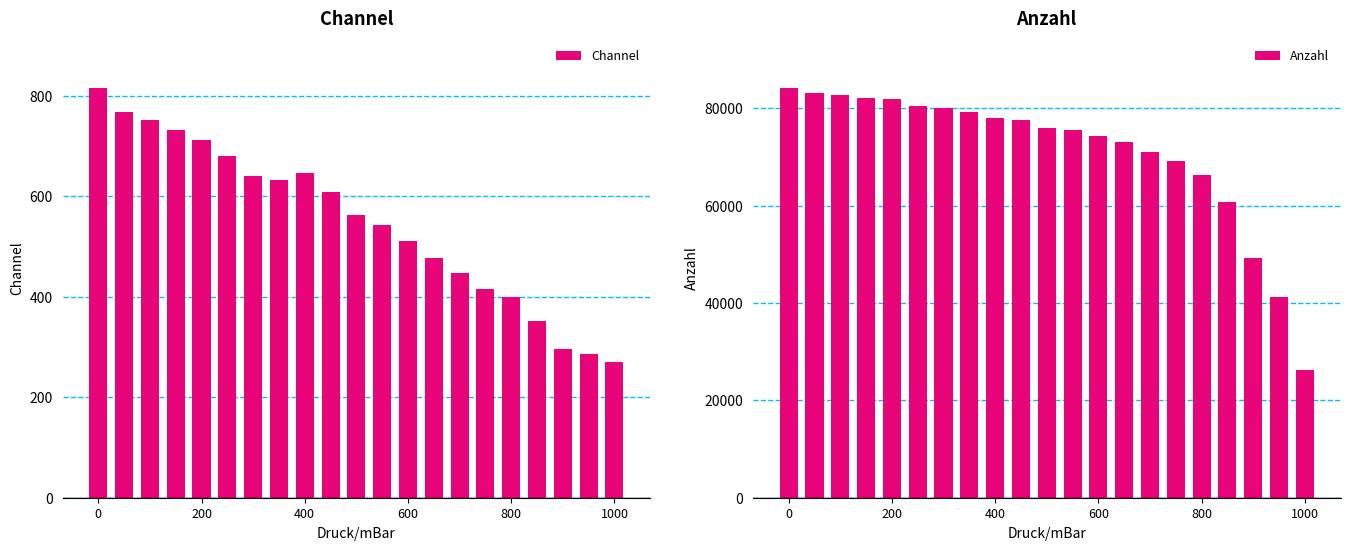

The Channel series shows 816 at 0. True or false?

True